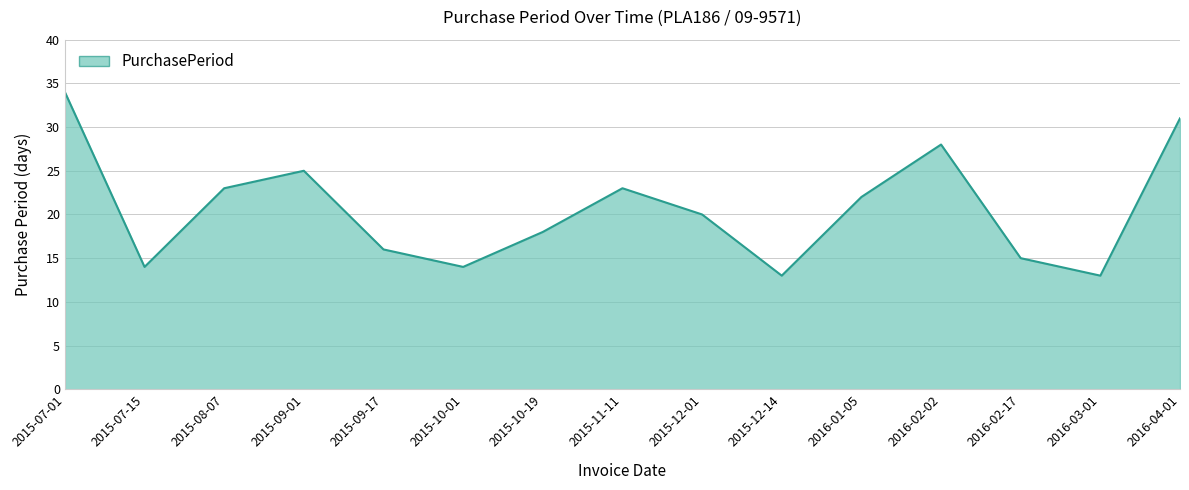

What position from the left is 2016-03-01?

14